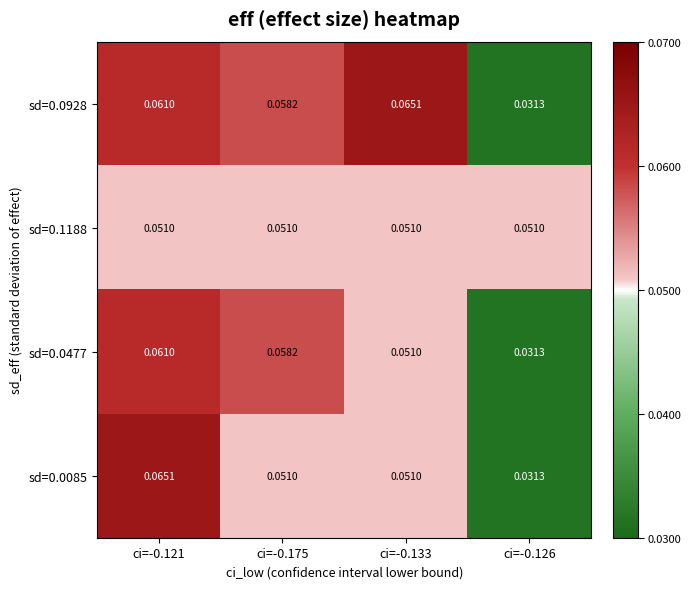

At which category is the sum across all series the highest?

ci=-0.121